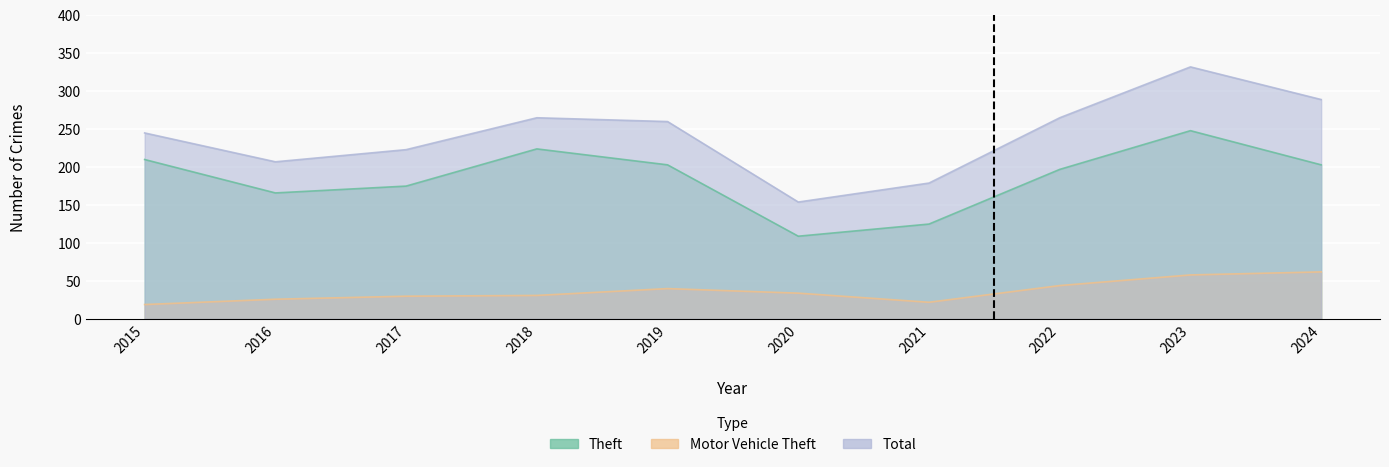

Is it true that Motor Vehicle Theft equals 30 at 2017?

True